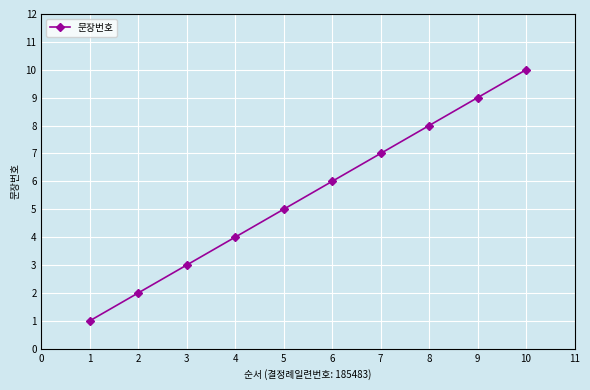

Count the values in the range 3 to 8.

6